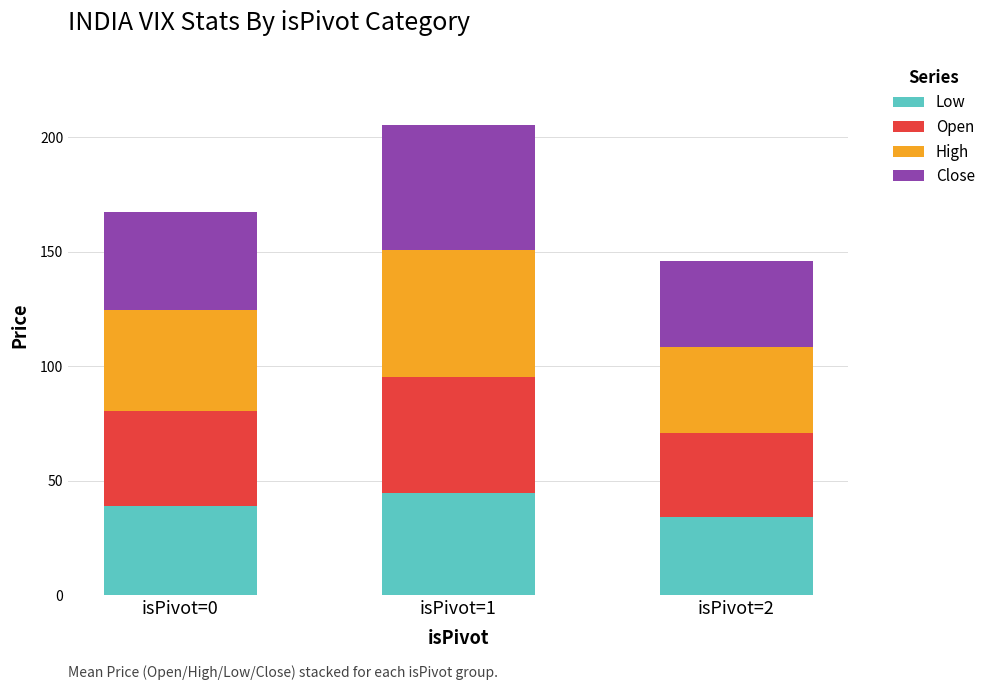

What is the highest value of the Low series?

44.6